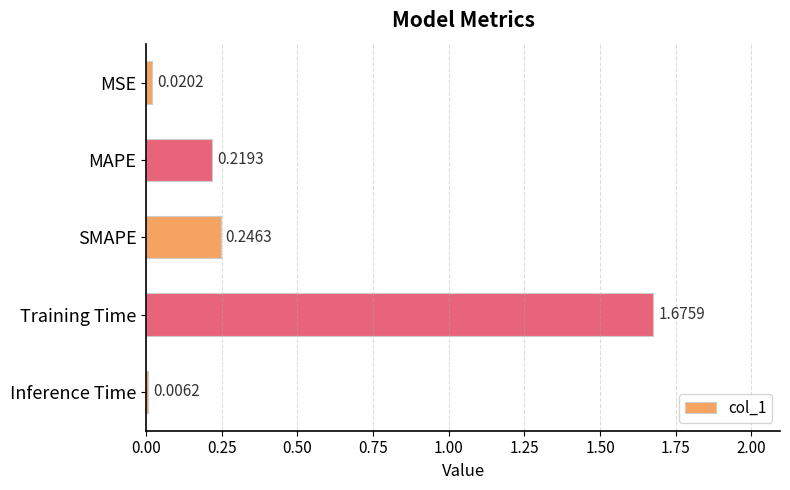

Which has a higher value, Training Time or MAPE?

Training Time